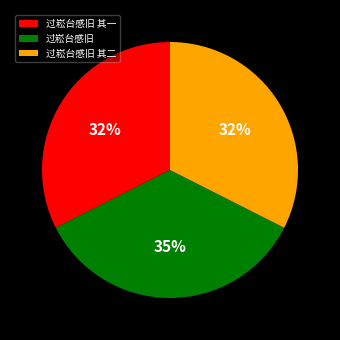

What percentage is the 过崧台感旧 其一 slice, to the nearest percent?

32%